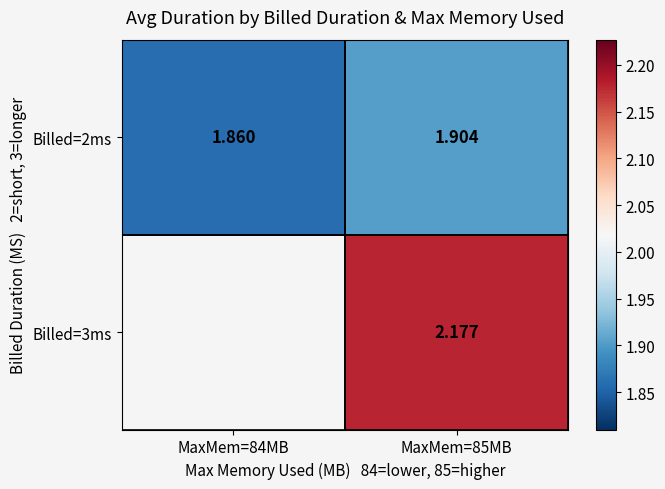

Count the Billed=2ms values in the range 1 to 2.

2